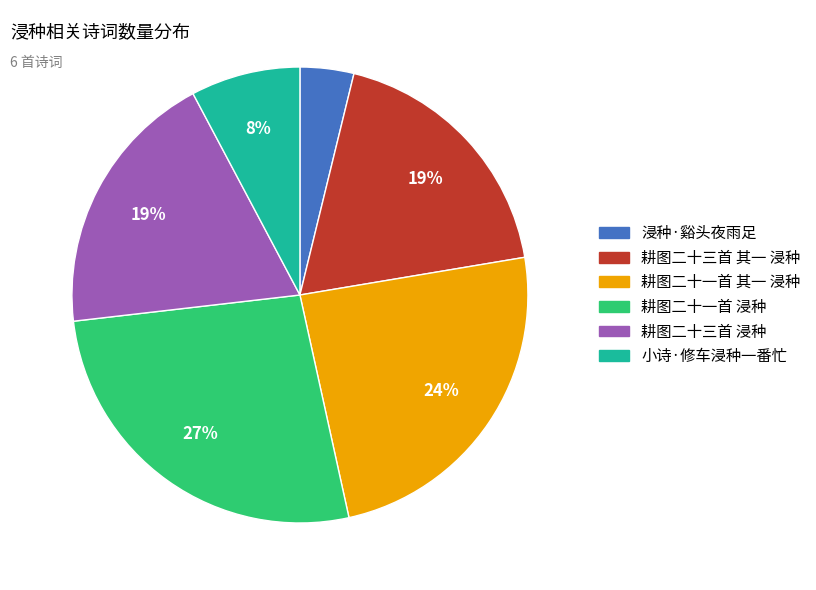

To the nearest percent, what portion does 小诗·修车浸种一番忙 represent?

8%